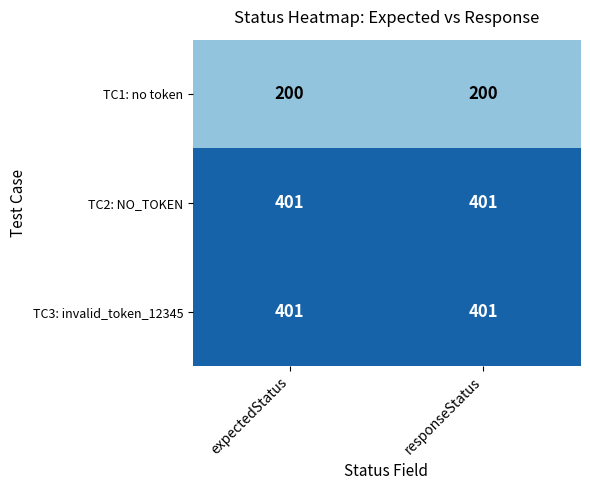

At how many categories does at least one series exceed 361?

2